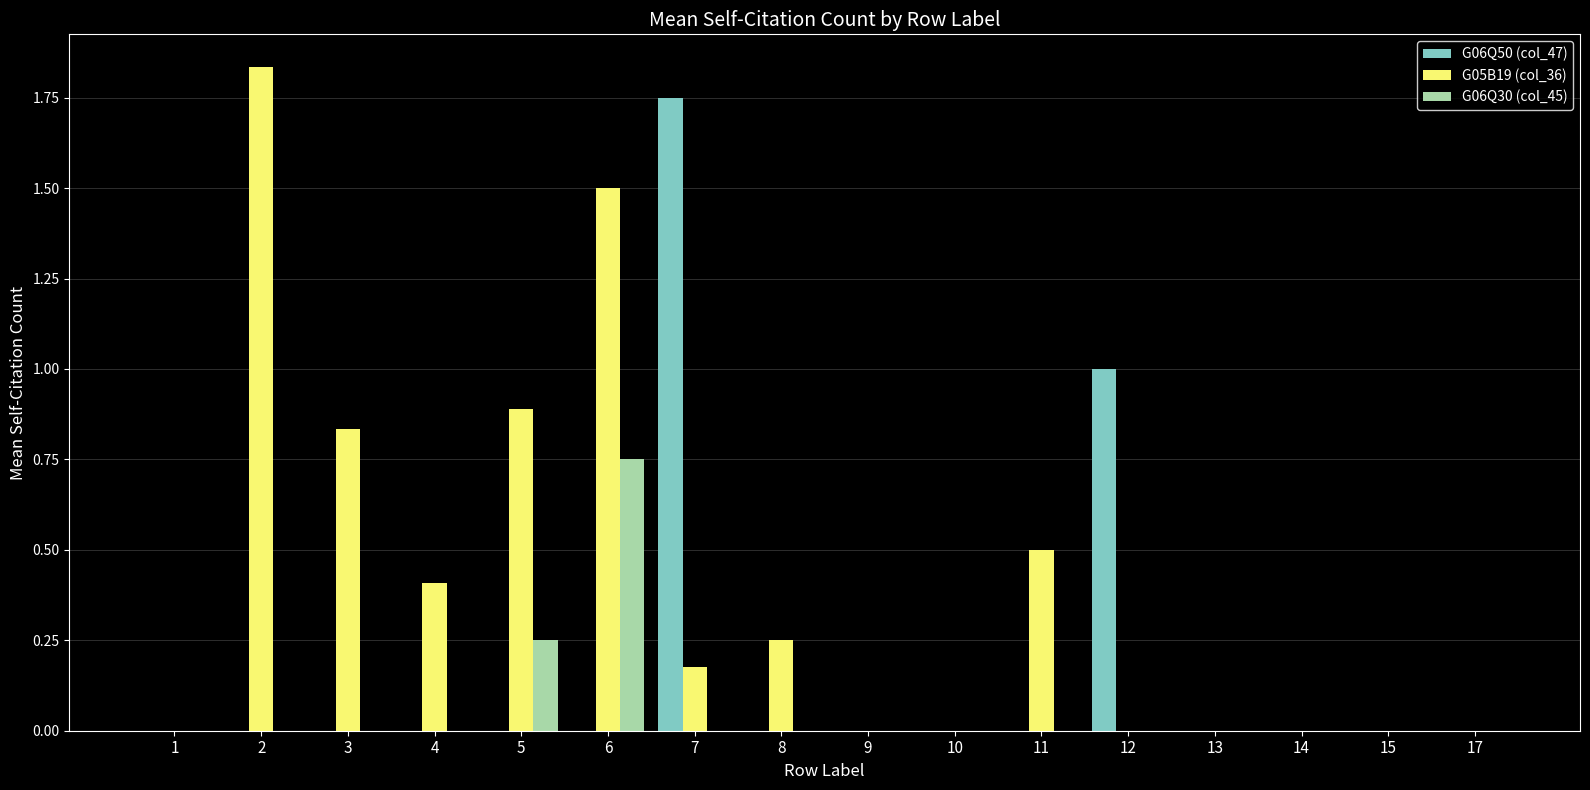

Is it true that G05B19 (col_36) equals 0.9 at 5?

True